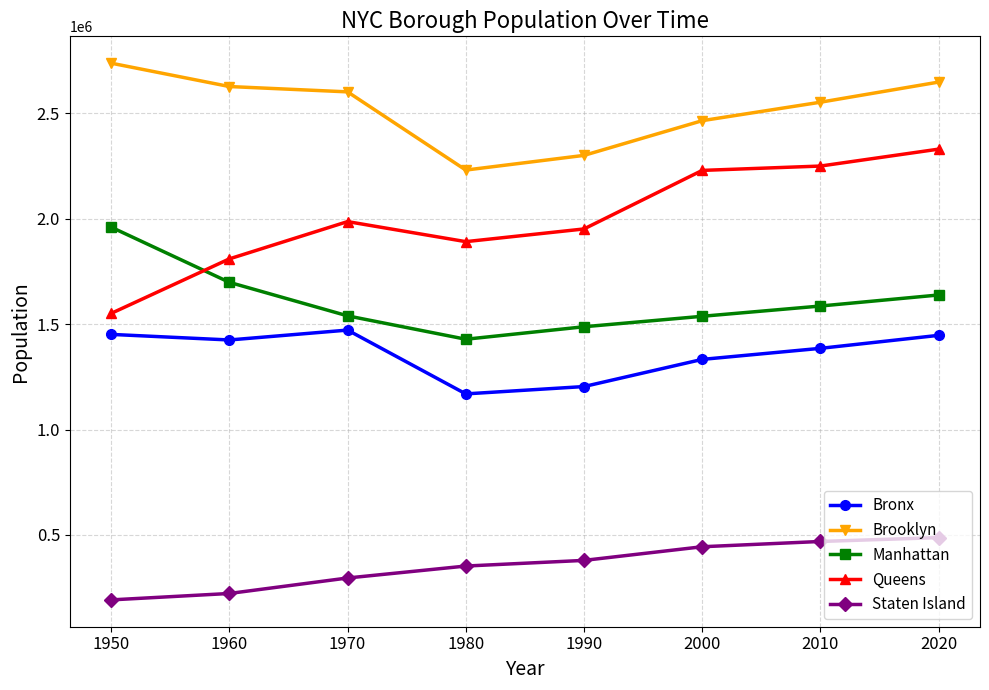

True or false: Manhattan has a value of 1585873 at 2010.

True